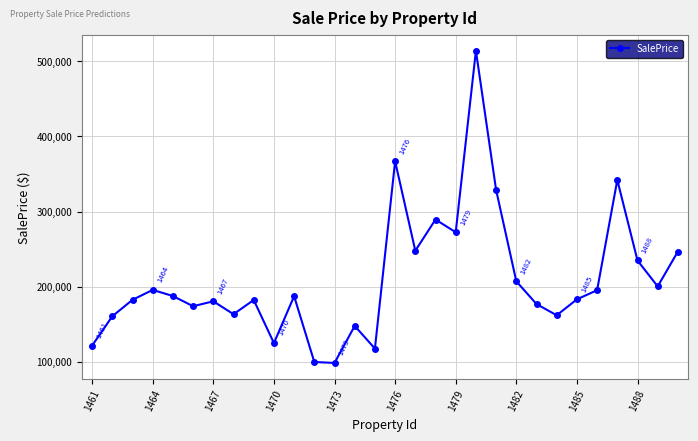

True or false: there are more than 1 points higher than both neighbors.

True